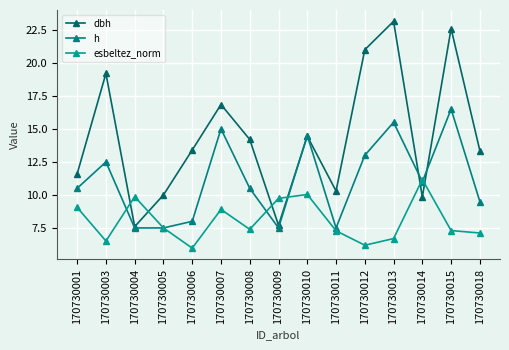

What is the difference between the highest and lowest values at 170730006?

7.4